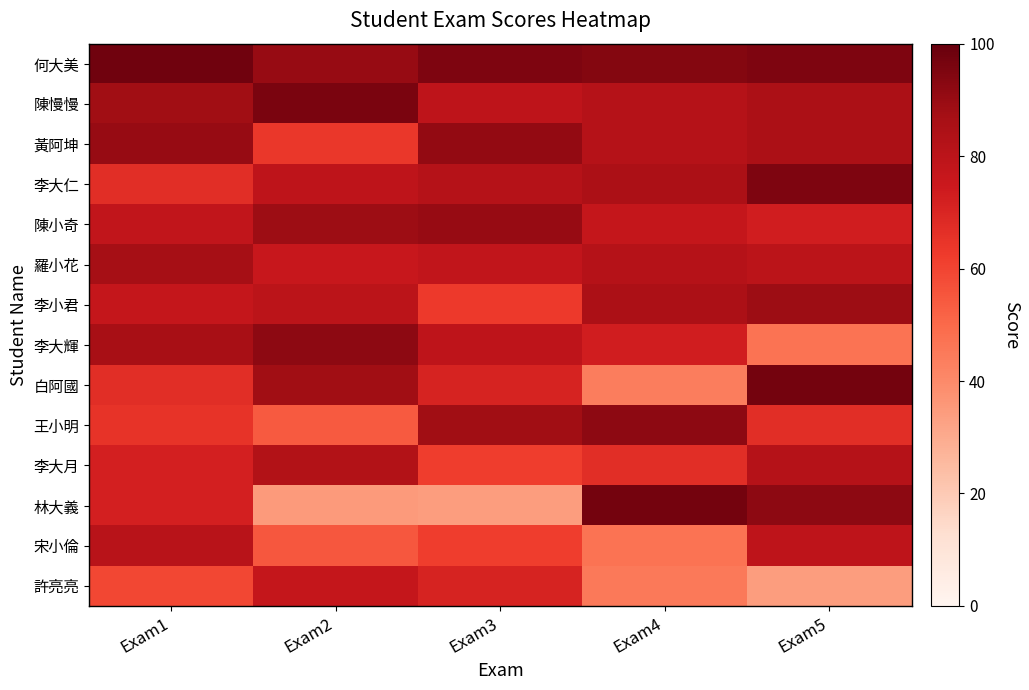

Which has a higher value, Exam3 or Exam2?

Exam3